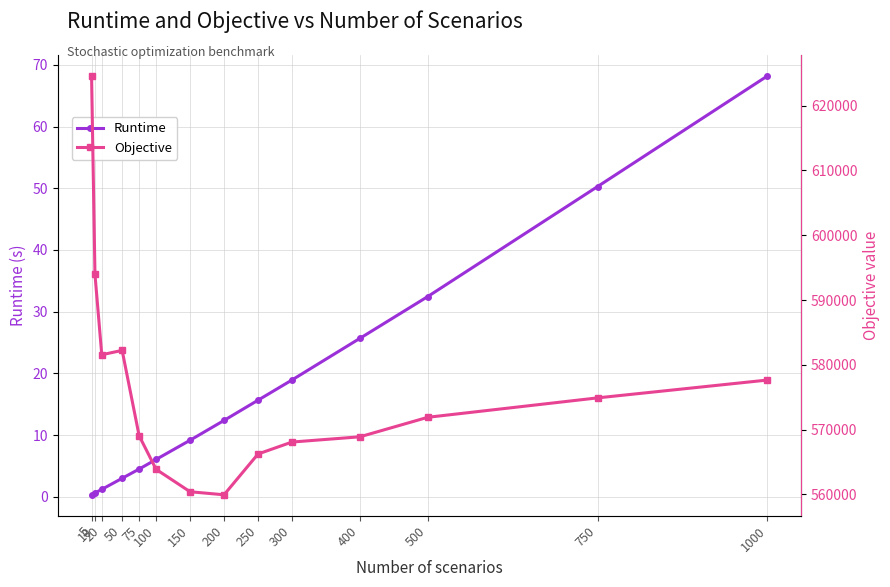

The value of Runtime at 200 is 21.6. True or false?

False